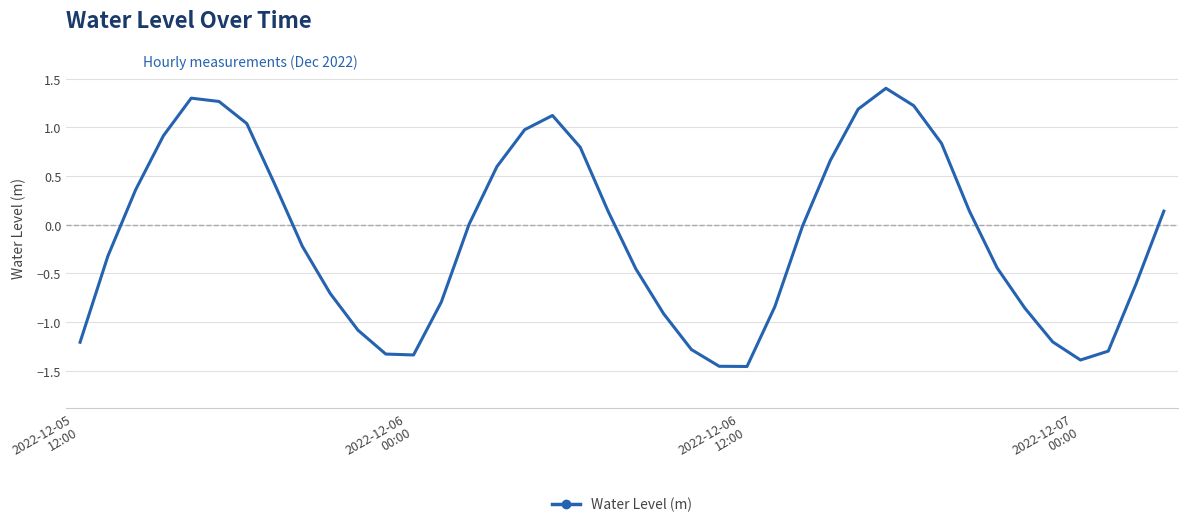

What is the maximum value shown in the chart?

1.4